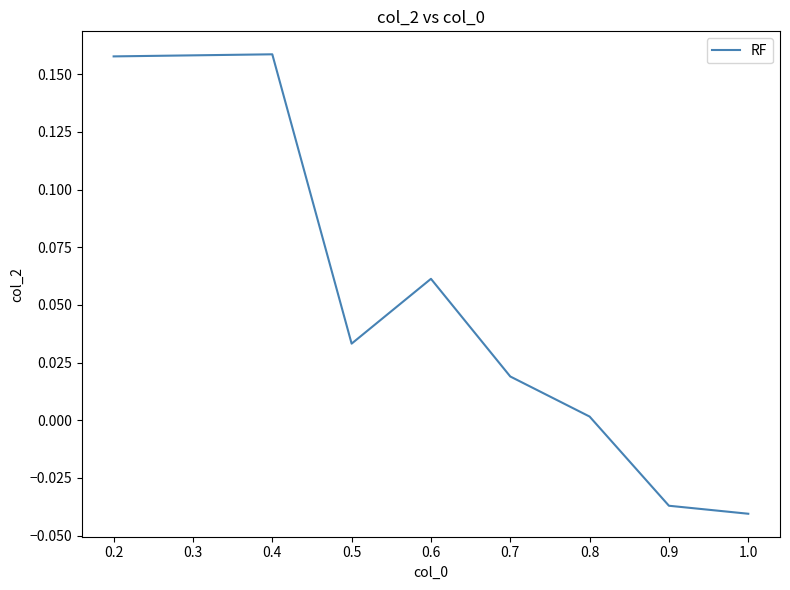

Count the number of categories in the chart.

8